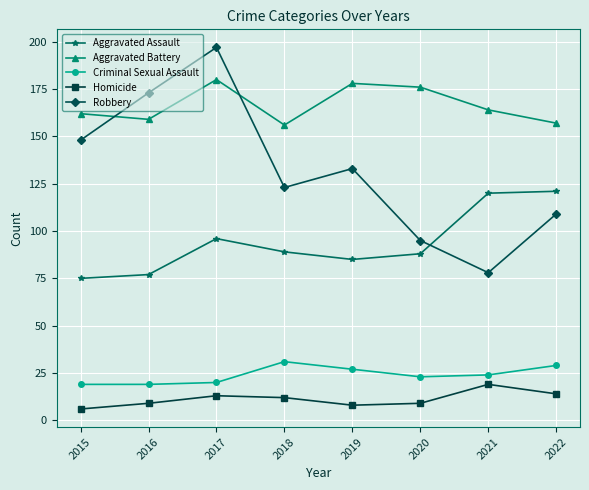

What is the minimum value shown in the chart?

6